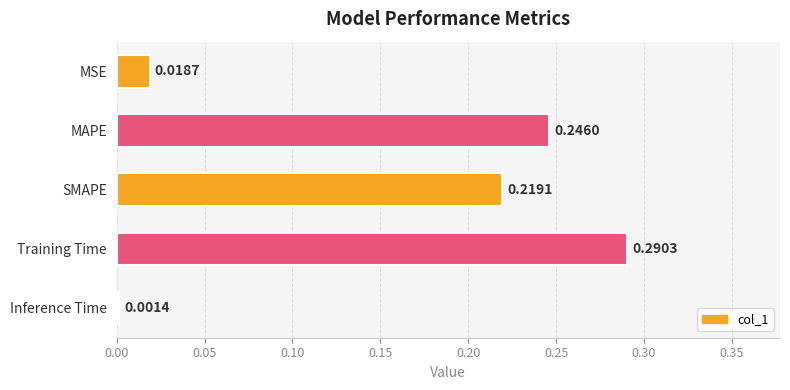

What is the sum of the values at MAPE and Training Time?

0.5